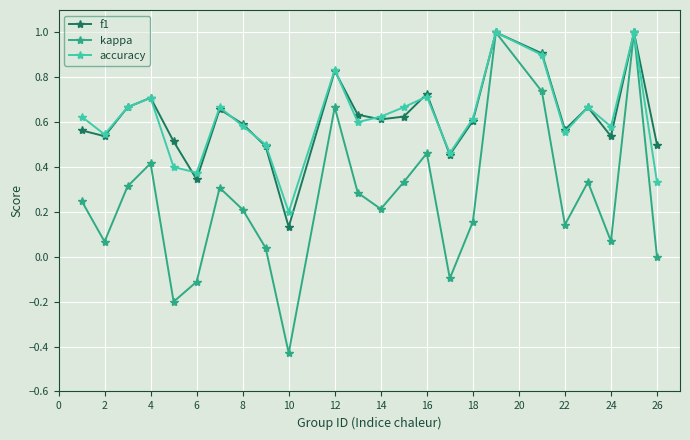

True or false: f1 has more than 2 interior local peaks.

True